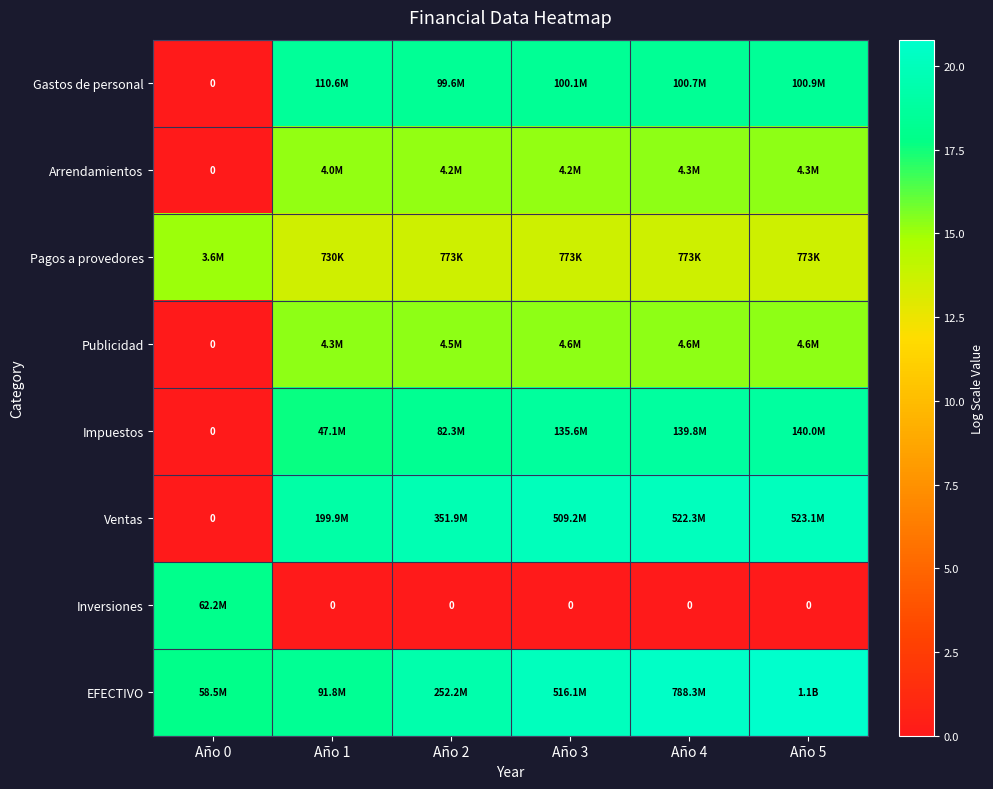

At how many categories does at least one series exceed 5?

6